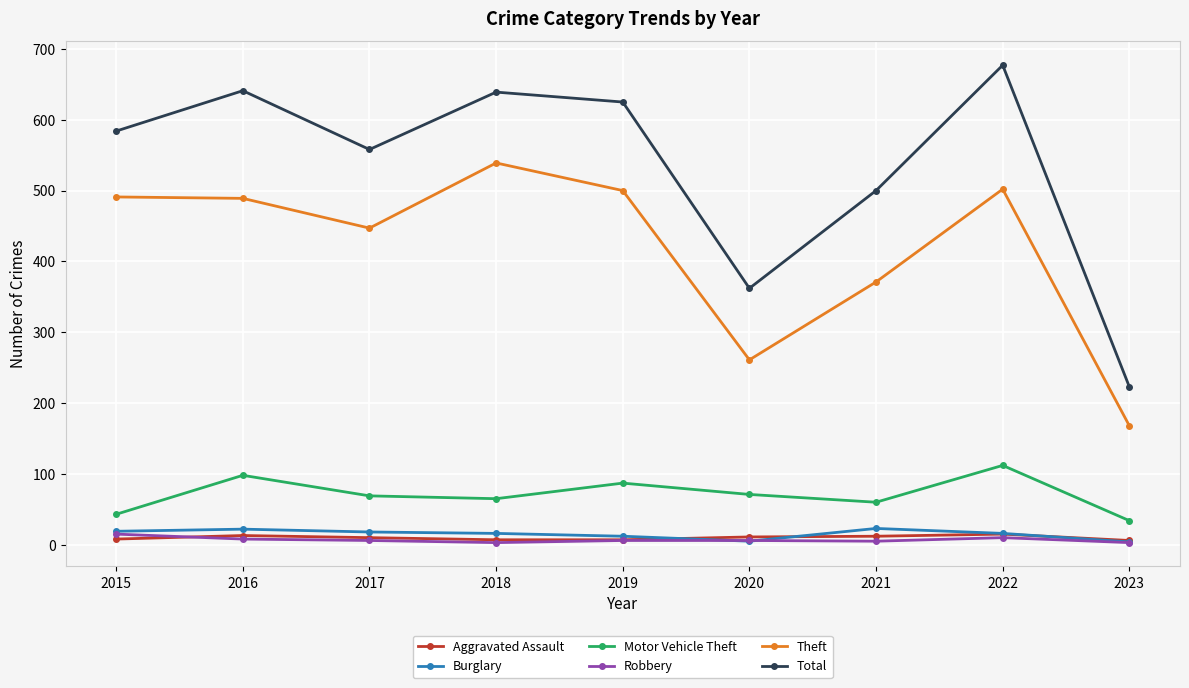

In Theft, how many points are lower than both neighbors (excluding endpoints)?

2